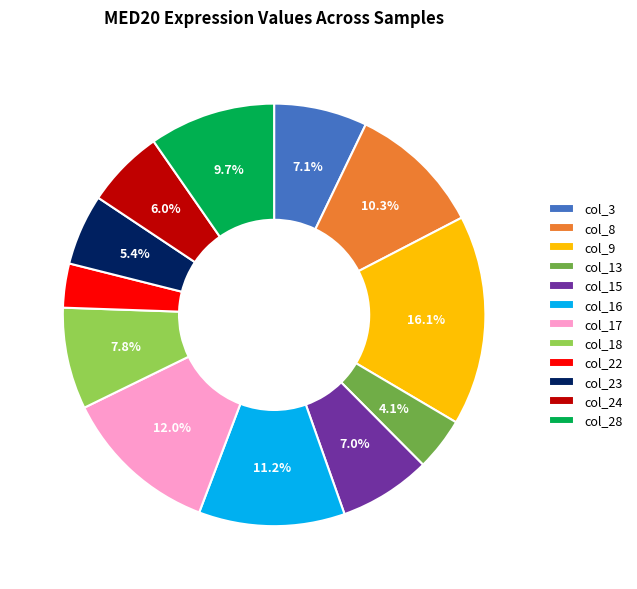

Between col_8 and col_22, which is larger?

col_8